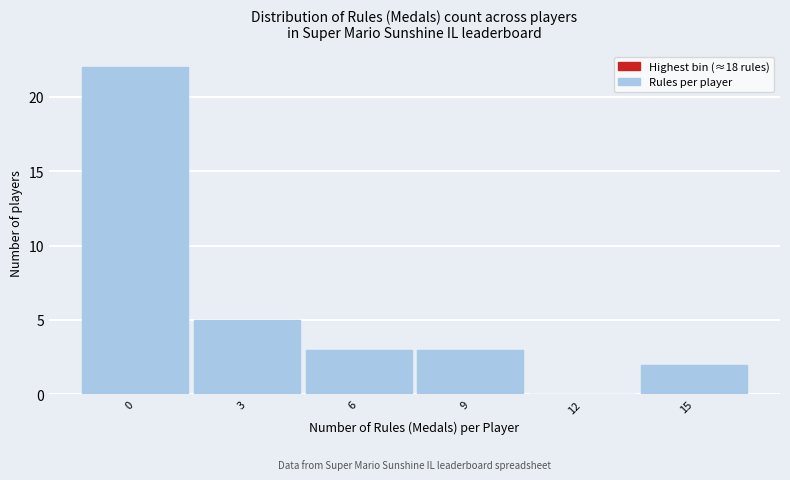

Reading left to right, extract all data points from this chart.

0=22	3=5	6=3	9=3	12=0	15=2